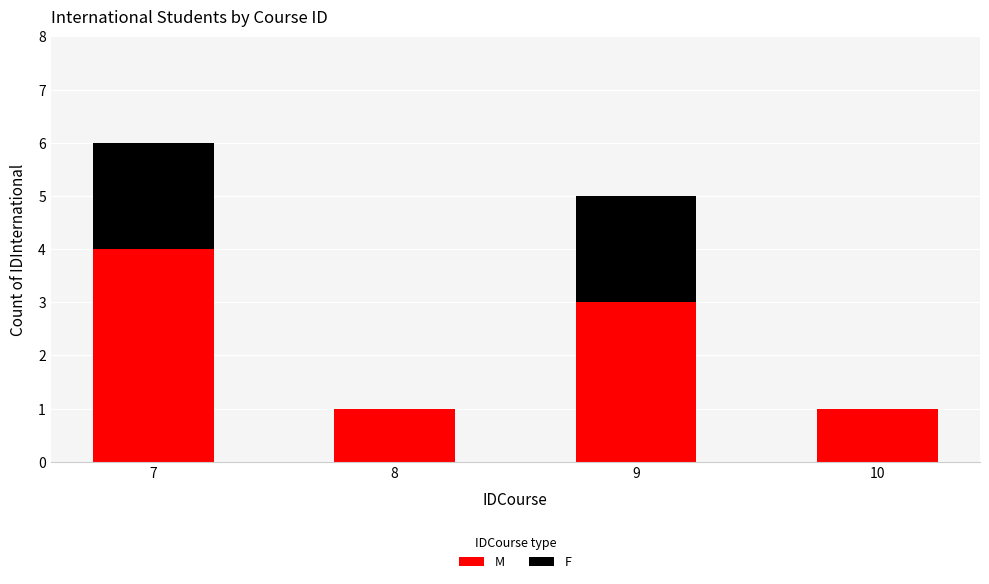

What is the sum of the M values at 10 and 9?

4